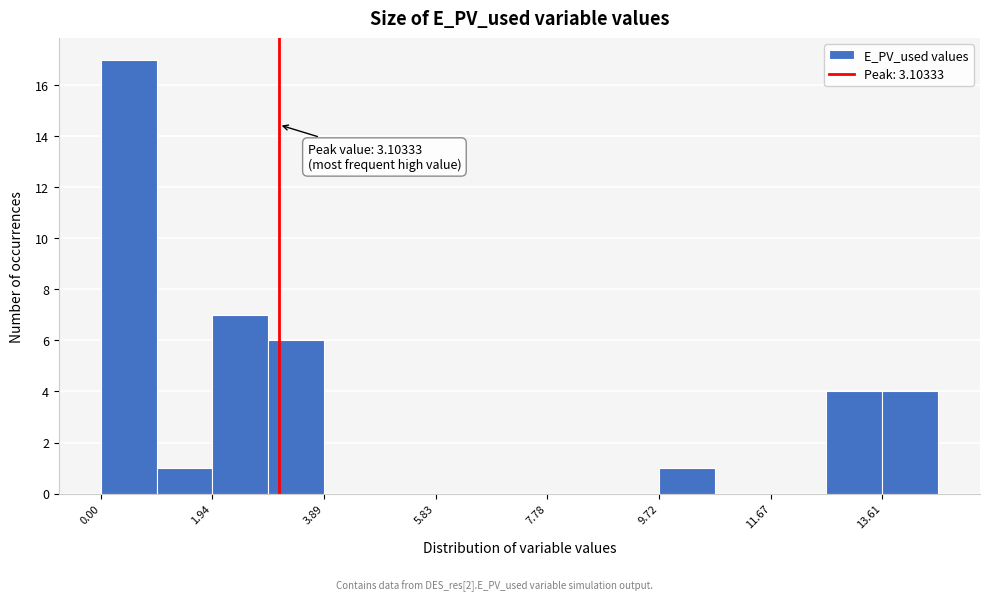

Over which range of the x-axis is the bar tallest?

0.0 to 1.0